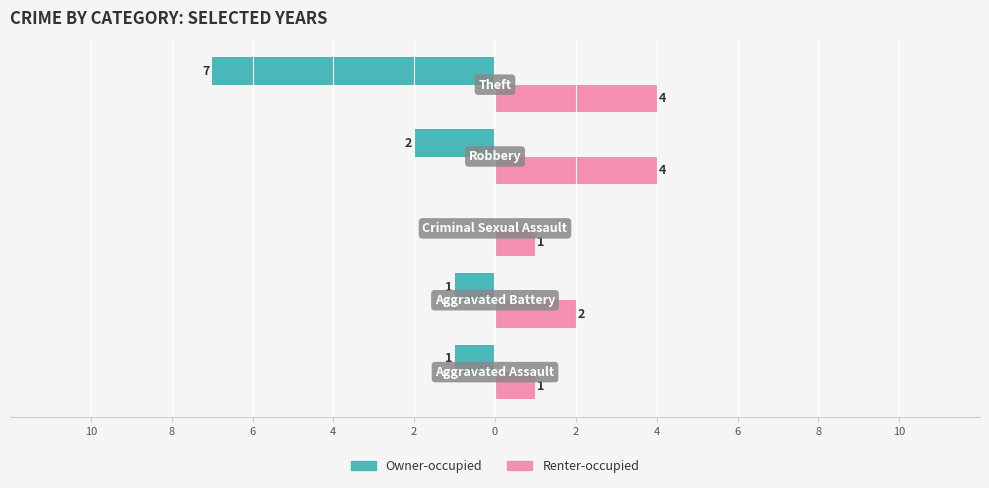

What are all the series names shown in the legend?

Owner-occupied, Renter-occupied